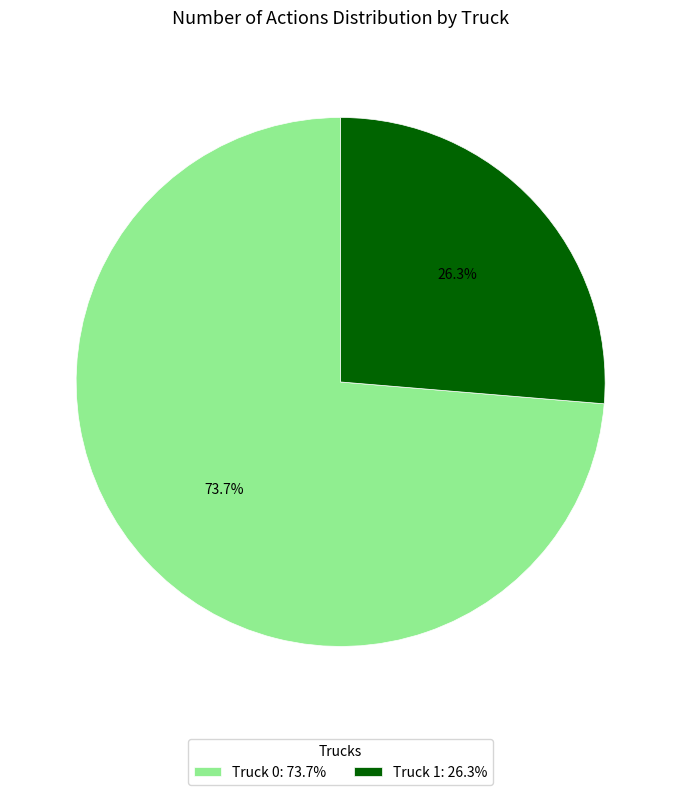

Combined, what portion of the pie is Truck 1 and Truck 0?

100.0%